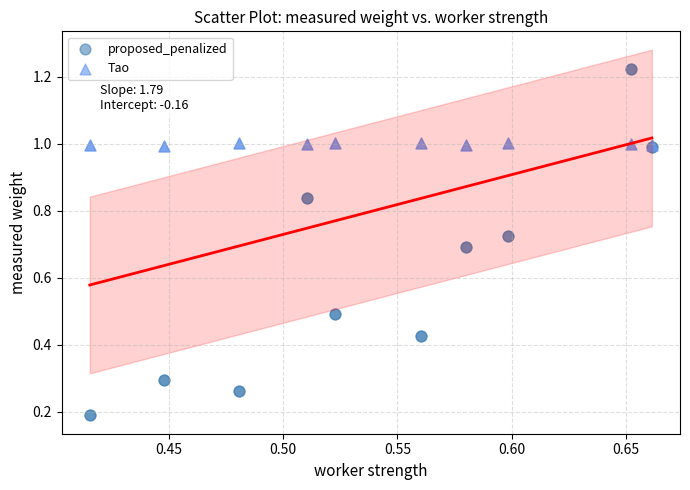

Which series reaches the maximum Y coordinate?

proposed_penalized